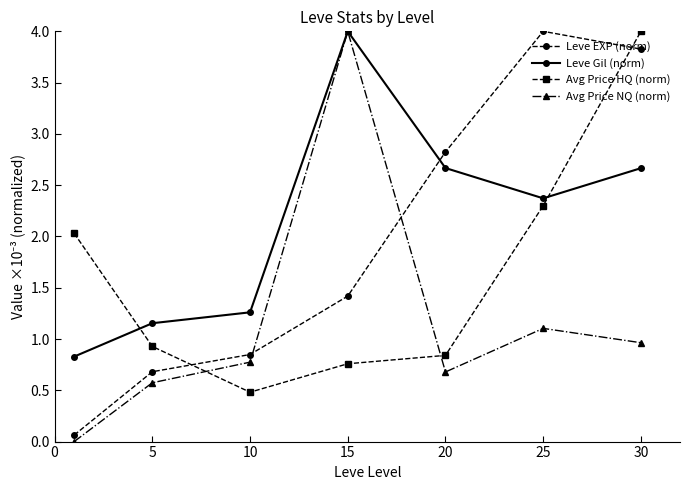

What is the difference between the maximum and minimum values in the Avg Price HQ (norm) series?

3.5